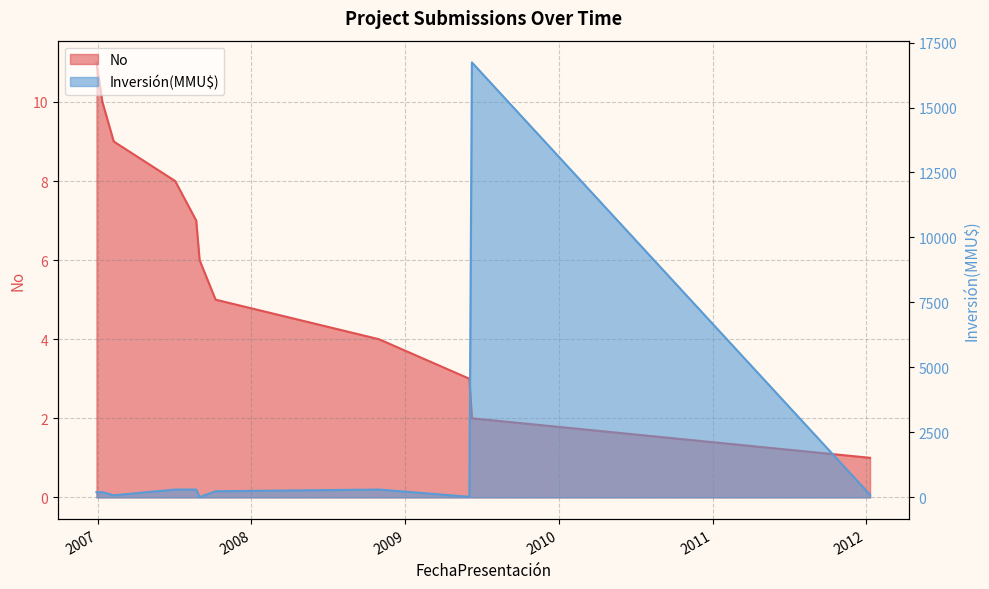

Where does the No series first go above 6?

29/12/2006